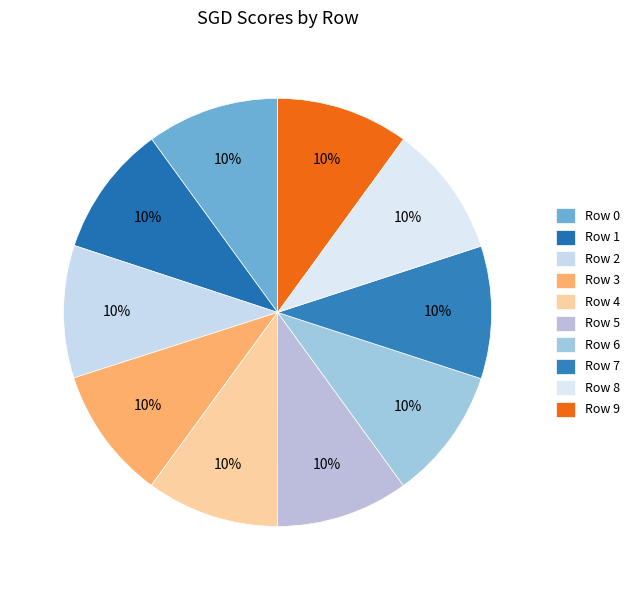

Is it true that Row 4 is 10% of the pie?

True